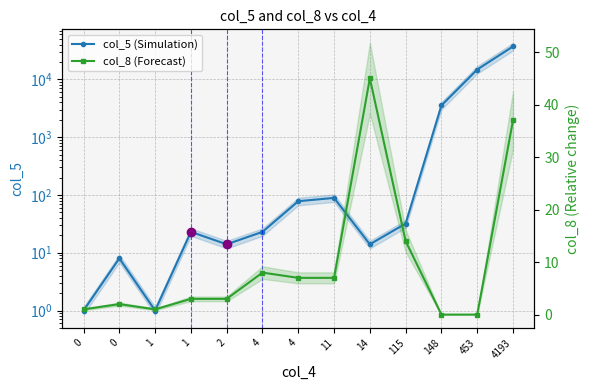

How many lines are shown in the chart?

2